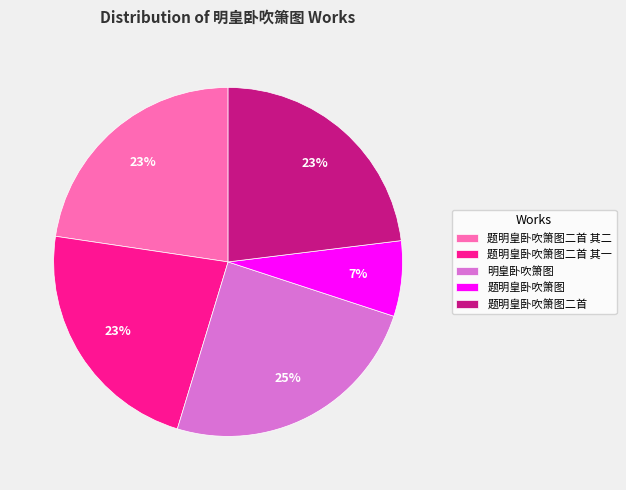

Combined, do 题明皇卧吹箫图二首 其一 and 题明皇卧吹箫图 account for over 50%?

No